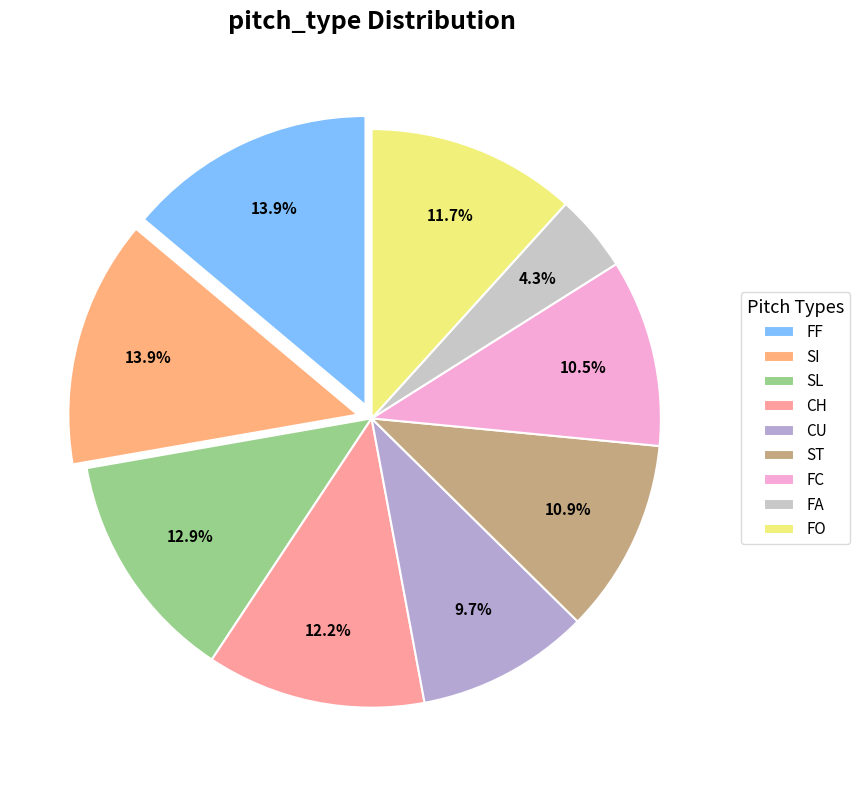

True or false: FC accounts for 1% of the total.

False